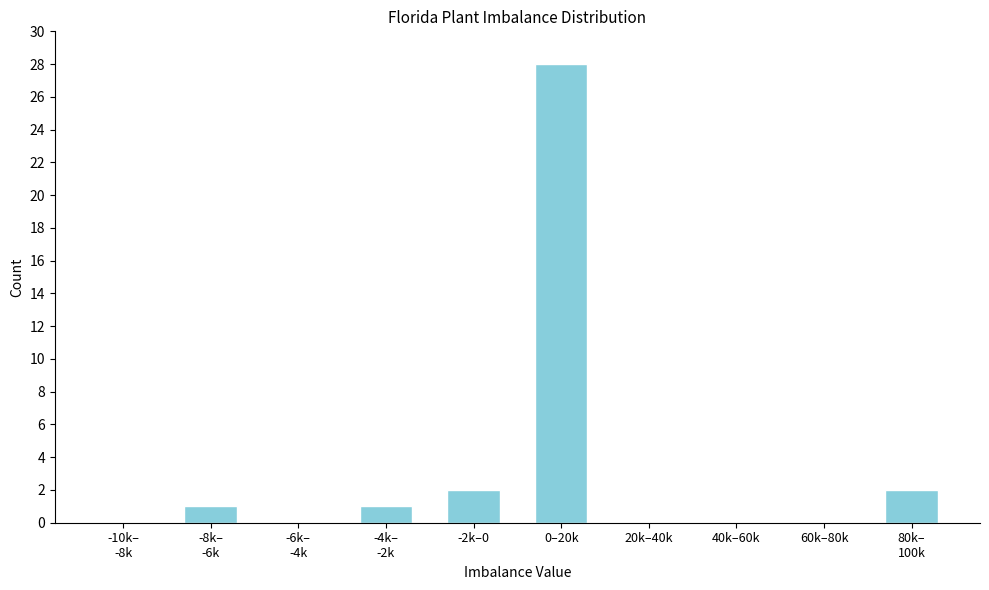

At which category does the chart reach its peak across all series?

0–20k